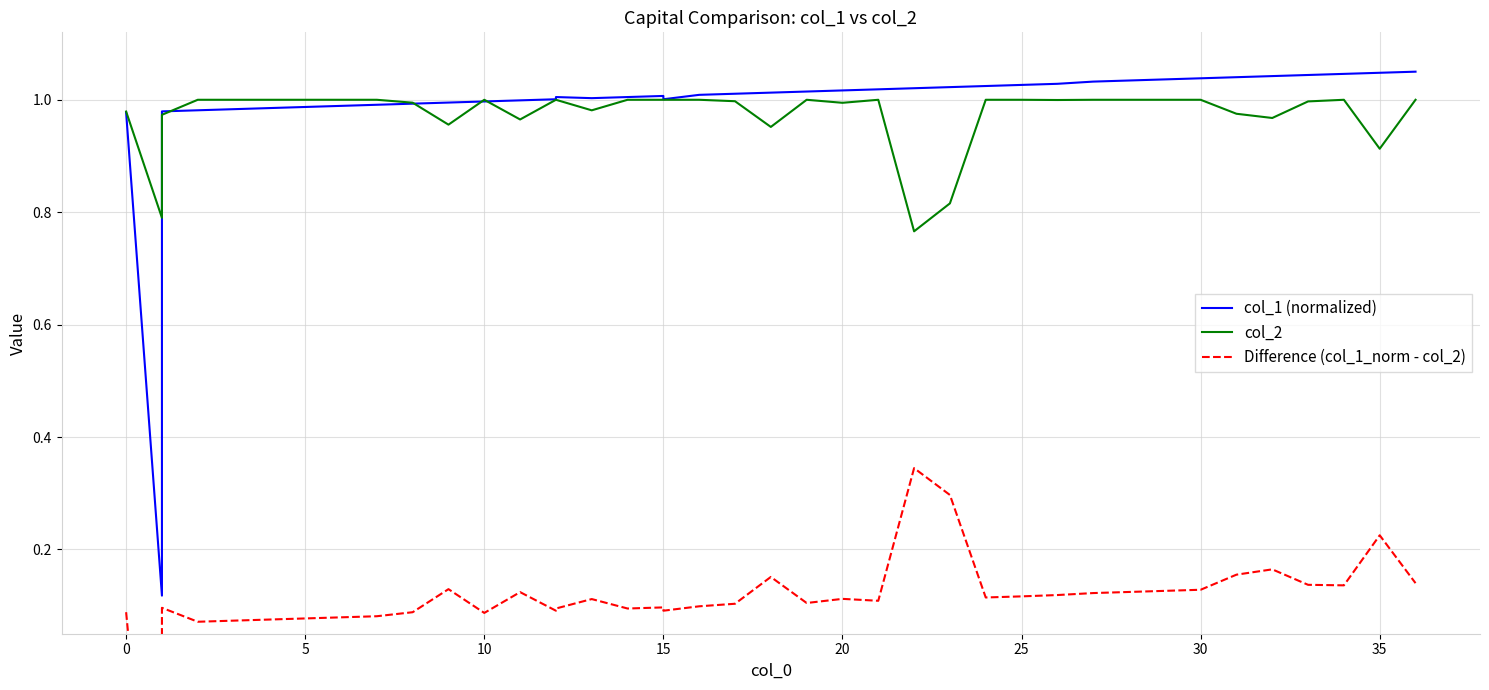

How many data points in Difference (col_1_norm - col_2) are less than 0?

1